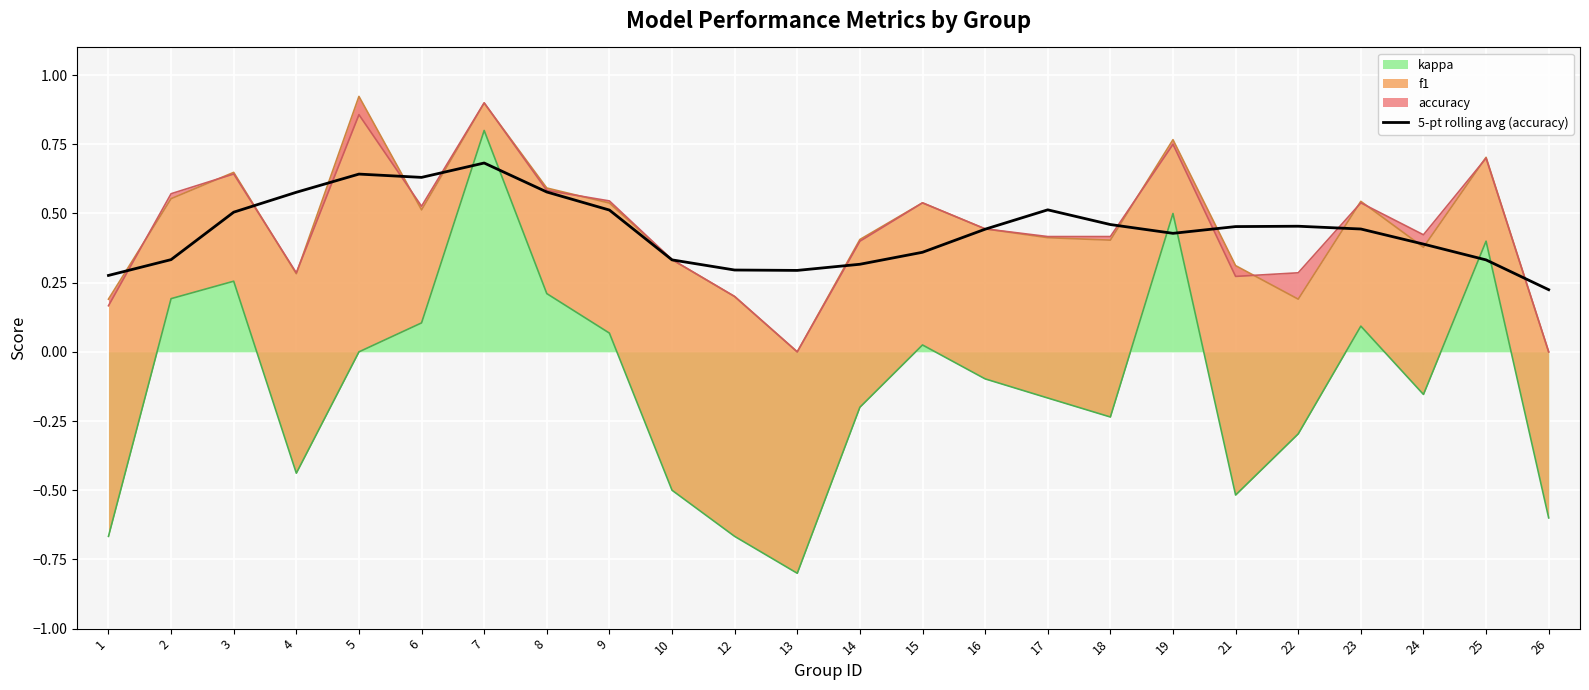

At which category does the chart reach its minimum across all series?

26